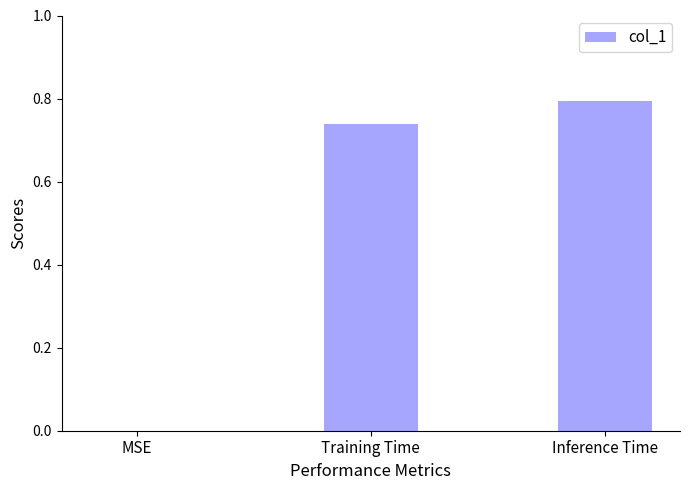

Are the bars grouped side by side (vs. stacked)?

No